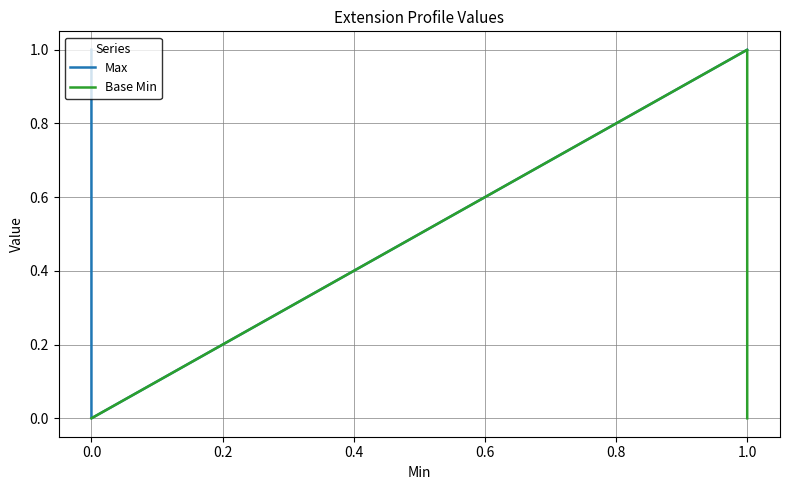

Reading left to right, what are all the values shown in this chart?

Max: 1	1	0	1	1
Base Min: 0	0	0	1	0